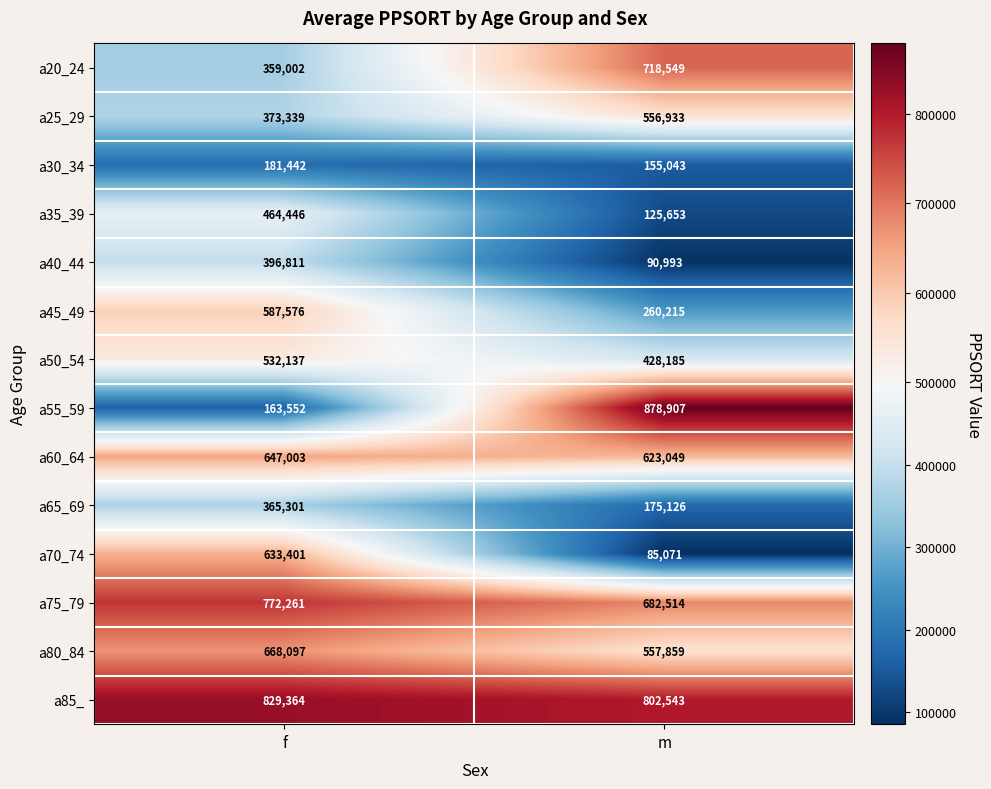

Where is a25_29 nearest to the value 465136?

f